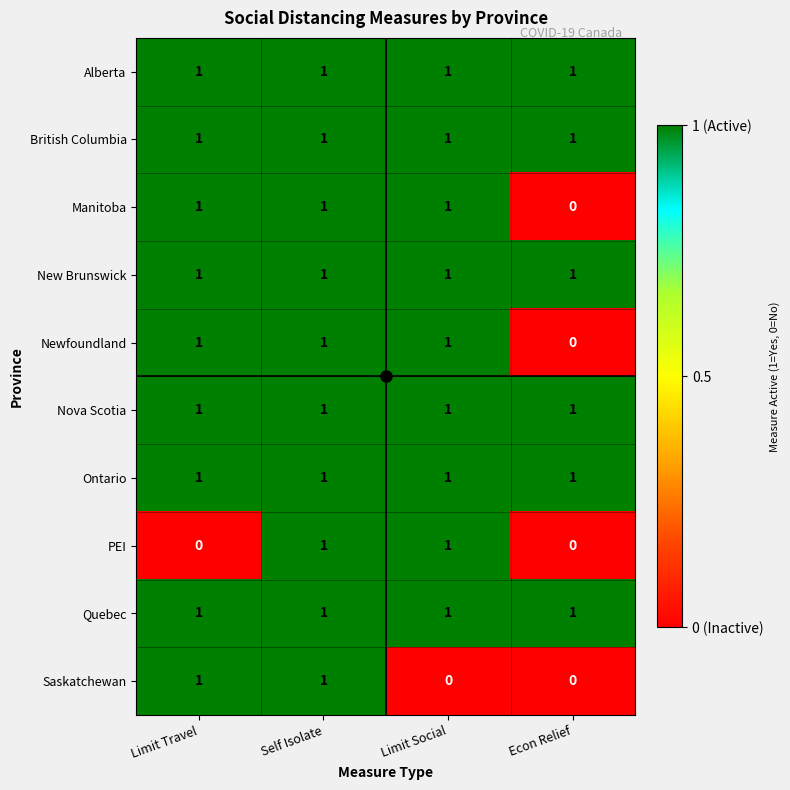

Between Limit Travel and Self Isolate, which series saw the biggest shift?

PEI